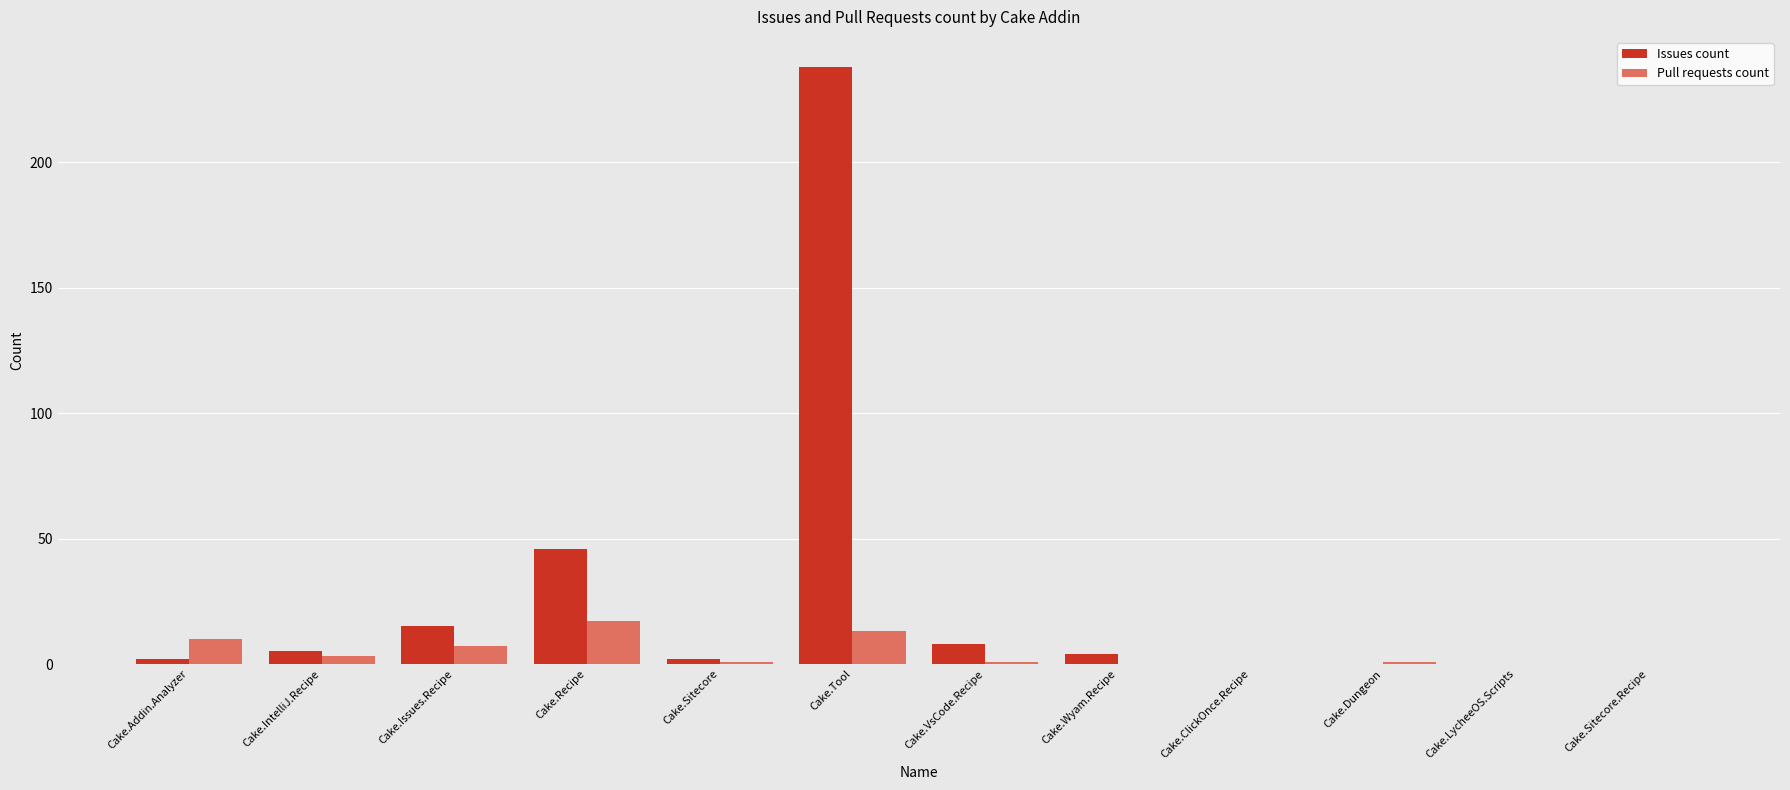

Which series has the largest total across all categories?

Issues count